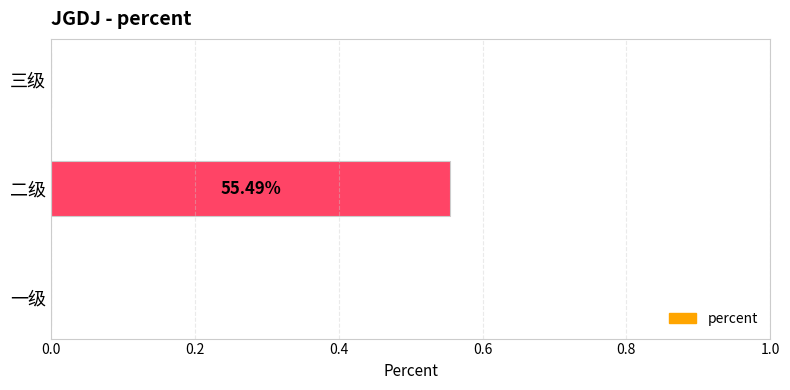

What is the change in value from 二级 to 三级?

-0.6